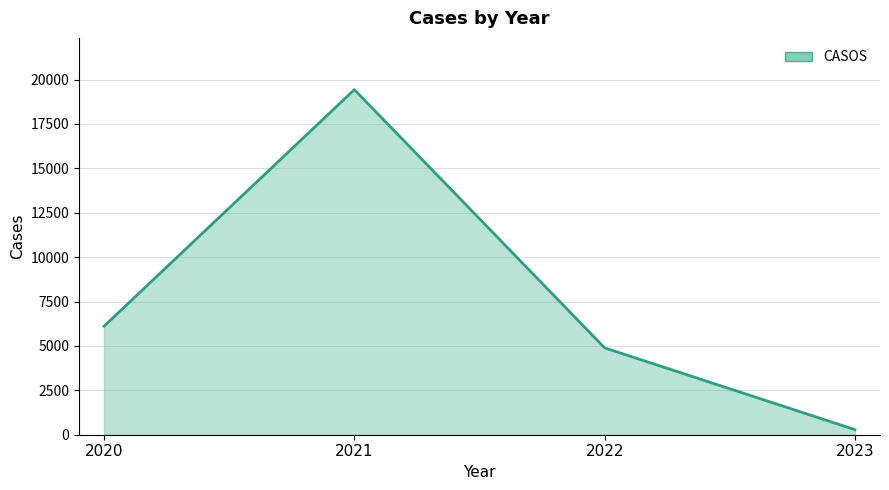

What is the ratio of the value at 2021 to the value at 2020?

3.2